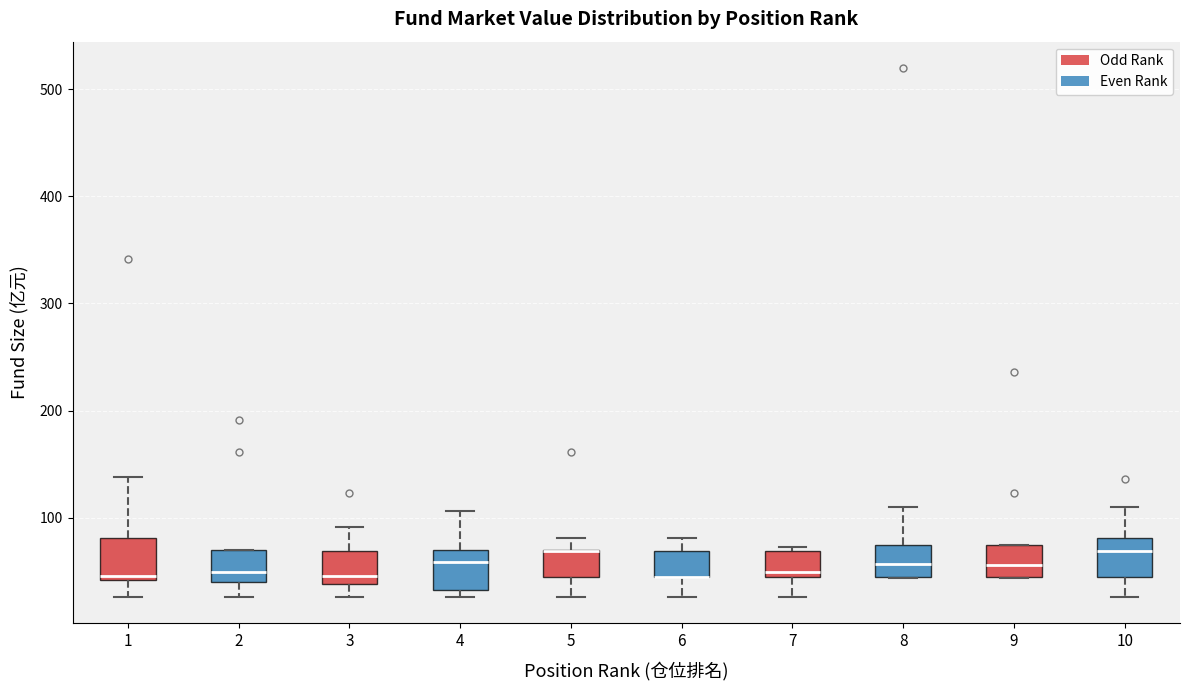

Reading left to right, read every box against the y-axis: the position of its median line, the range the box covers, and the ends of its whiskers. The values are not printed on the chart, so give them approximately, as read against the axis.

1: median 50, box 40 to 80, whiskers 30 to 140
2: median 50, box 40 to 70, whiskers 30 to 70
3: median 50, box 40 to 70, whiskers 30 to 90
4: median 60, box 30 to 70, whiskers 30 (just below the box's lower edge) to 110
5: median 70 (drawn on the box's upper edge), box 40 to 70, whiskers 30 to 80
6: median 40 (drawn on the box's lower edge), box 40 to 70, whiskers 30 to 80
7: median 50, box 40 to 70, whiskers 30 to 70 (just above the box's upper edge)
8: median 60, box 40 to 70, whiskers 40 to 110
9: median 60, box 40 to 70, whiskers 40 to 70
10: median 70, box 40 to 80, whiskers 30 to 110